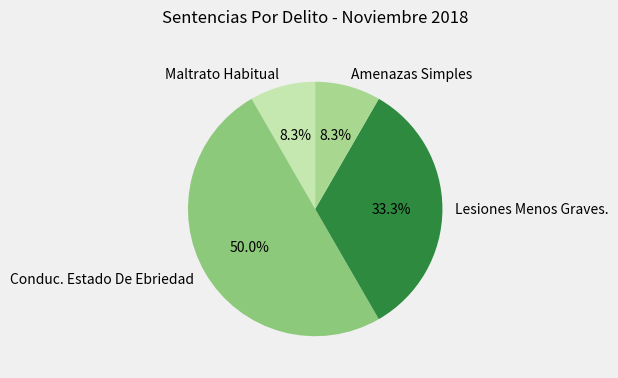

To the nearest percent, what percentage of the pie is Lesiones Menos Graves.?

33%